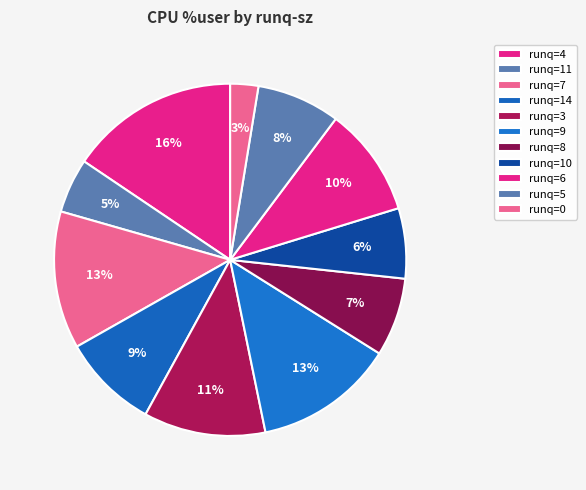

Count the number of slices in the pie.

11